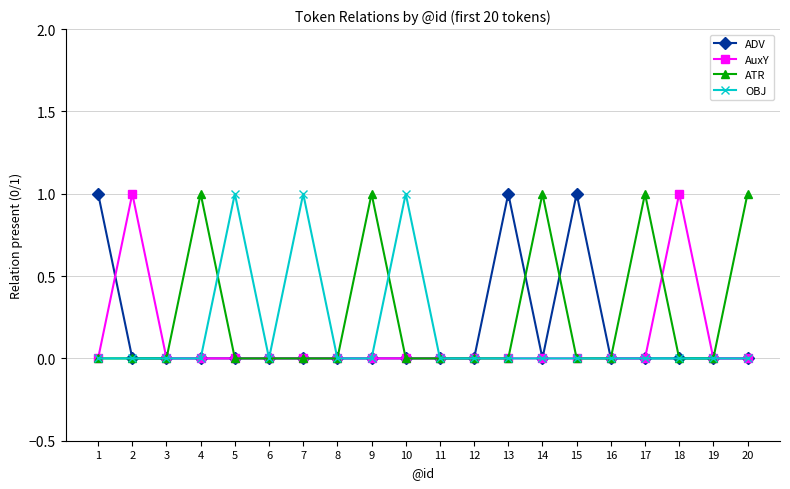

Reading left to right, extract all data points from this chart.

ADV: 1=1	2=0	3=0	4=0	5=0	6=0	7=0	8=0	9=0	10=0	11=0	12=0	13=1	14=0	15=1	16=0	17=0	18=0	19=0	20=0
AuxY: 1=0	2=1	3=0	4=0	5=0	6=0	7=0	8=0	9=0	10=0	11=0	12=0	13=0	14=0	15=0	16=0	17=0	18=1	19=0	20=0
ATR: 1=0	2=0	3=0	4=1	5=0	6=0	7=0	8=0	9=1	10=0	11=0	12=0	13=0	14=1	15=0	16=0	17=1	18=0	19=0	20=1
OBJ: 1=0	2=0	3=0	4=0	5=1	6=0	7=1	8=0	9=0	10=1	11=0	12=0	13=0	14=0	15=0	16=0	17=0	18=0	19=0	20=0